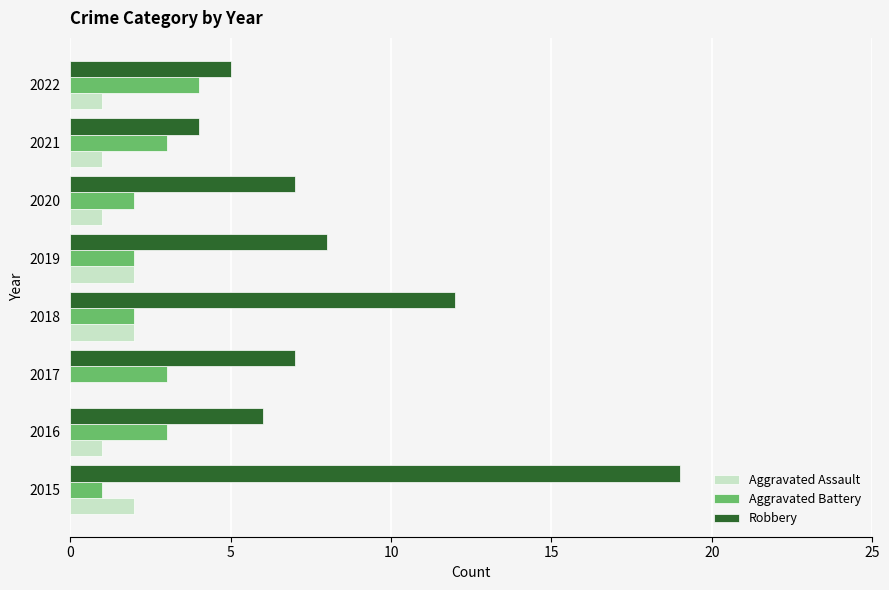

What is the approximate value of Robbery at 2017?

7